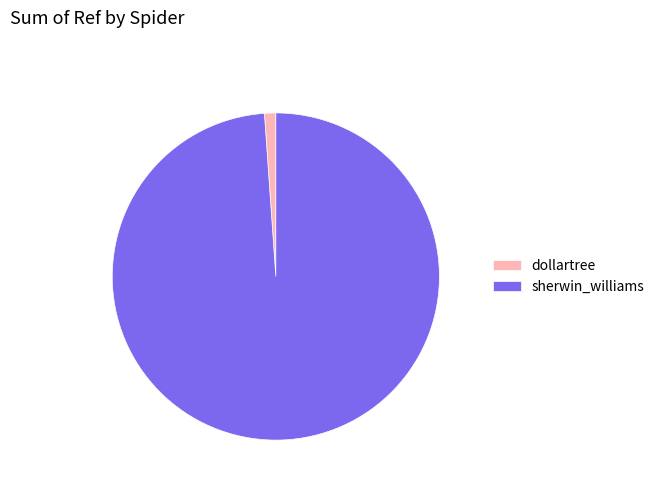

Which slice represents more than half of the pie?

sherwin_williams